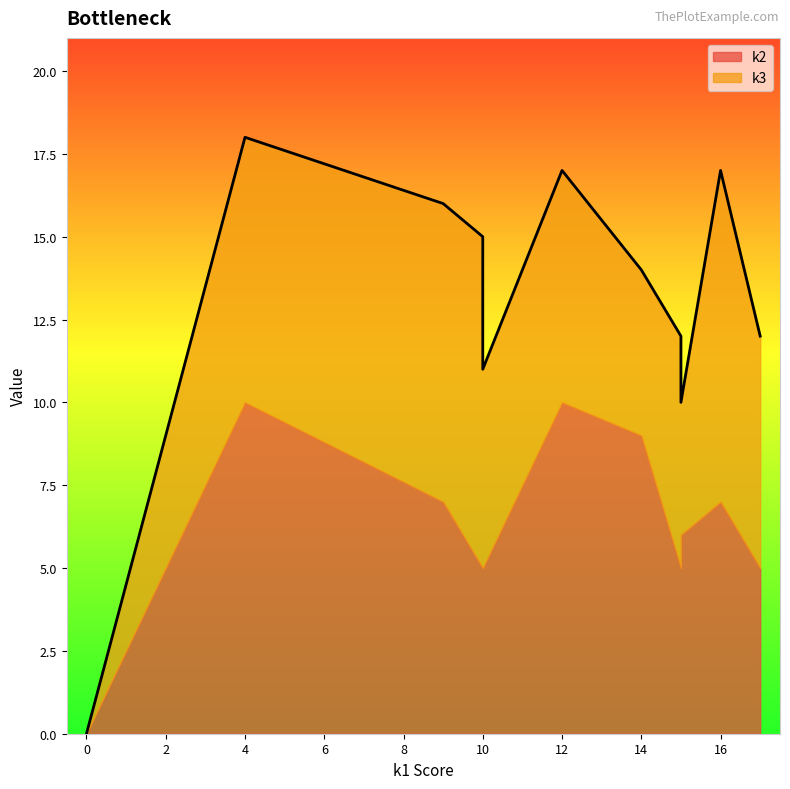

What is the maximum value for k3?

10